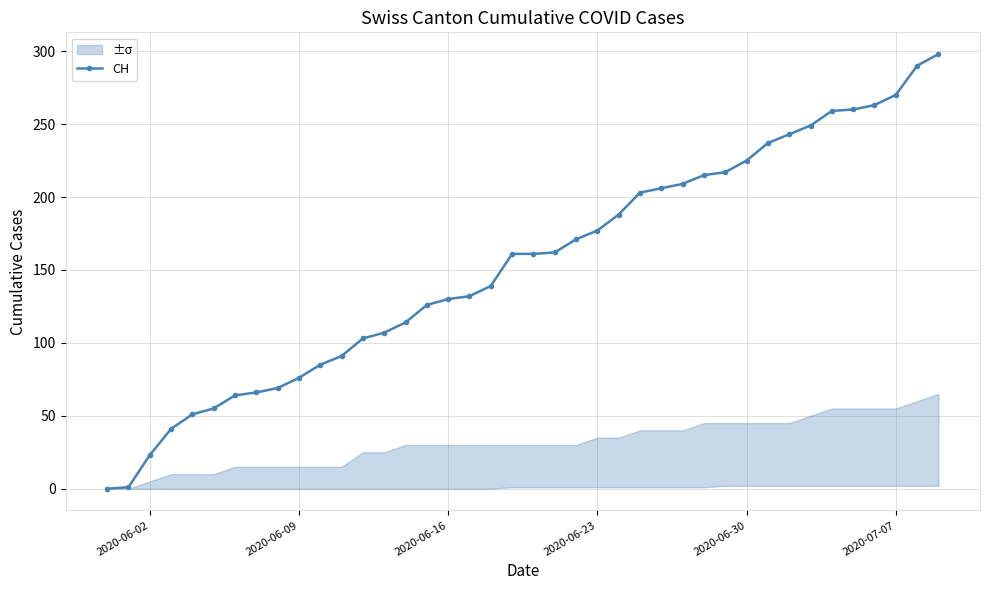

How many values in the CH series are below 161?

19